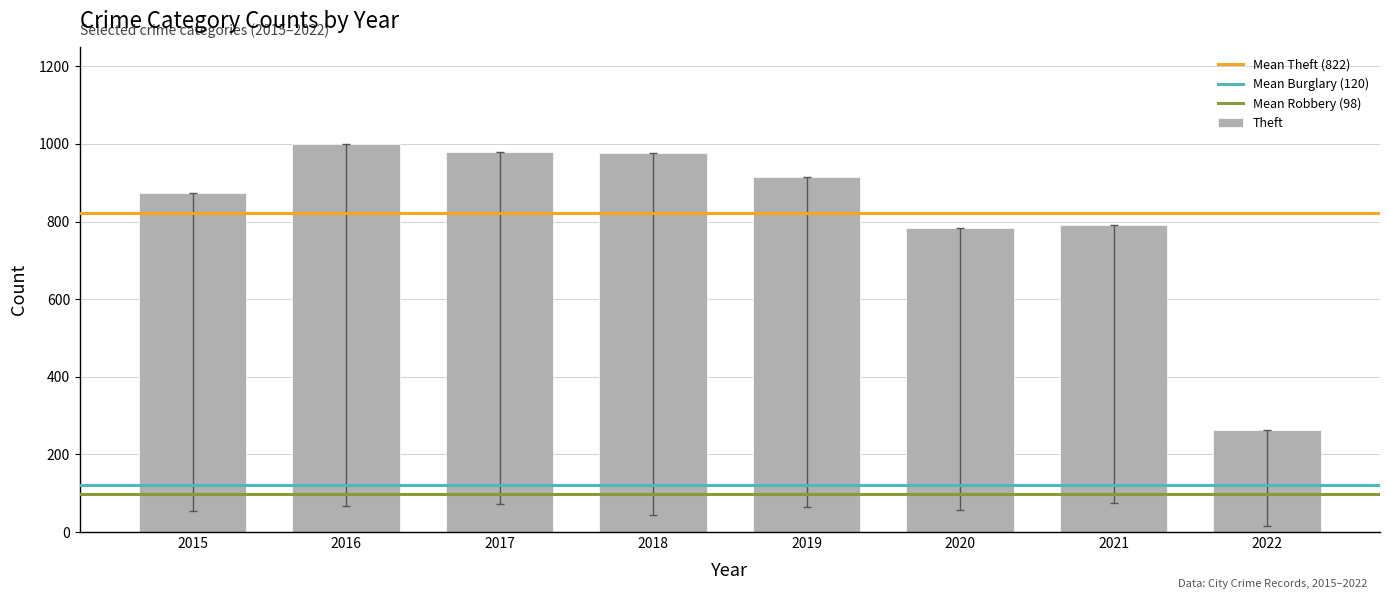

What is the smallest value displayed?

262